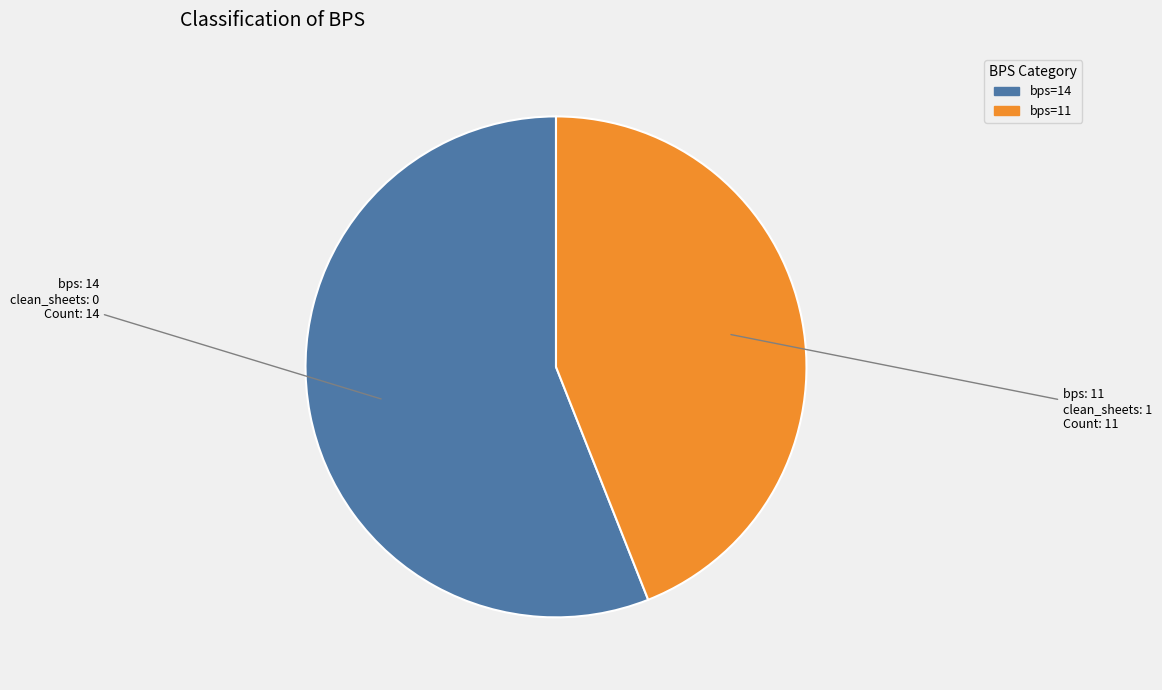

Is there any slice that represents more than half of the pie?

Yes